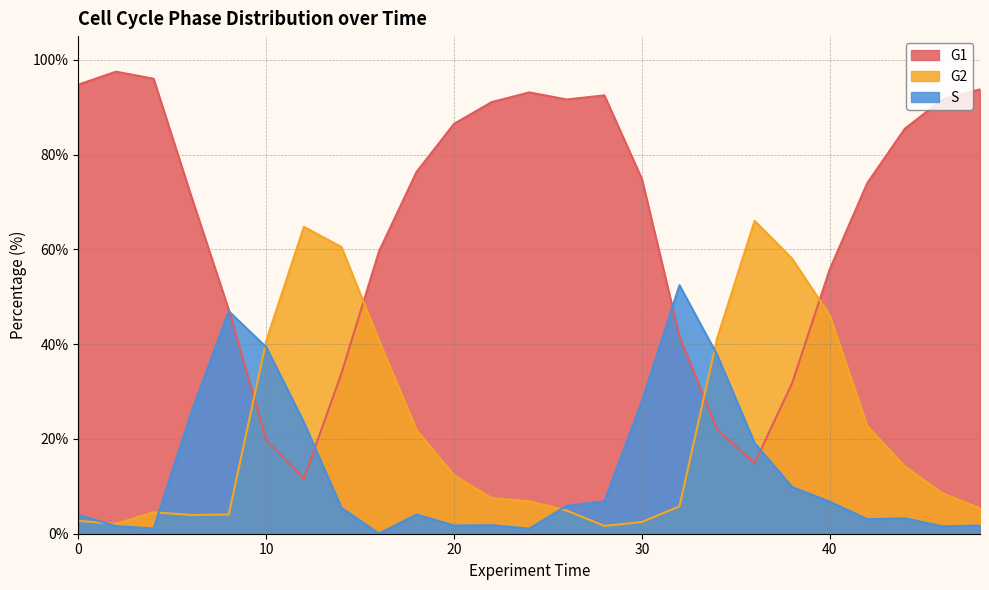

The value of G2 at 34 is 20.8. True or false?

False